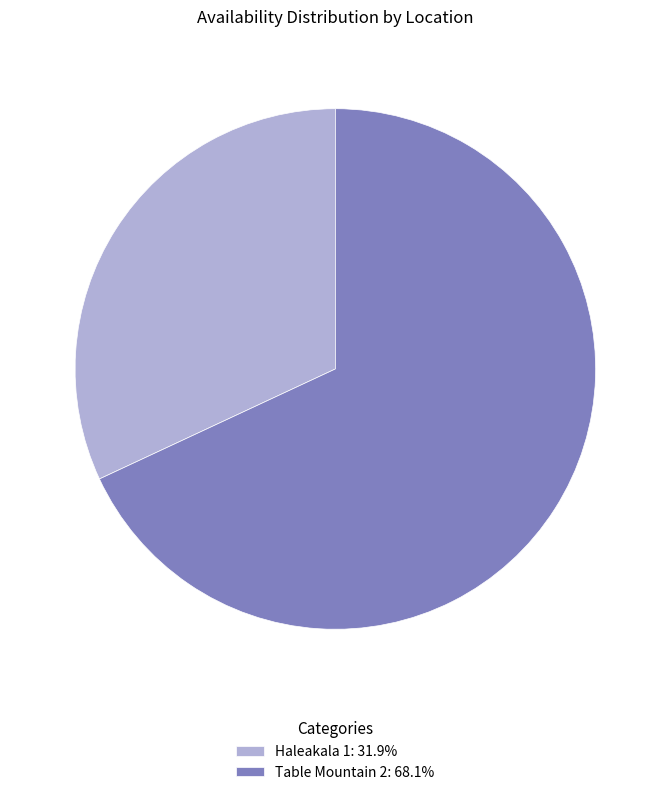

Do Table Mountain 2 and Haleakala 1 together represent more than half of the pie?

Yes